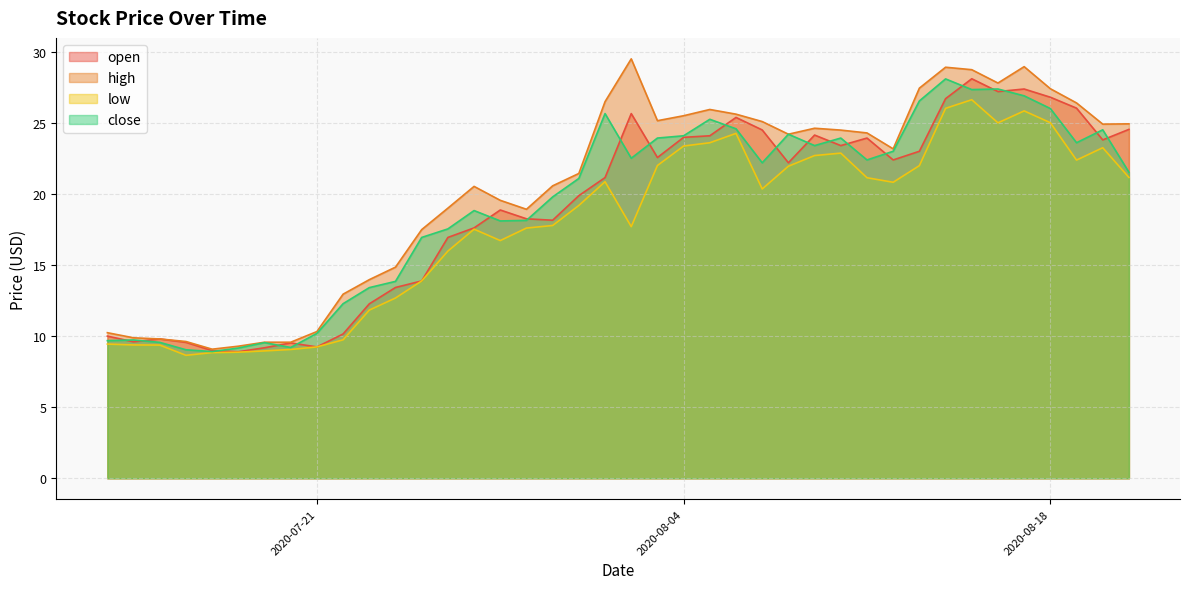

What is the difference between the maximum and second lowest values in the high series?

20.2